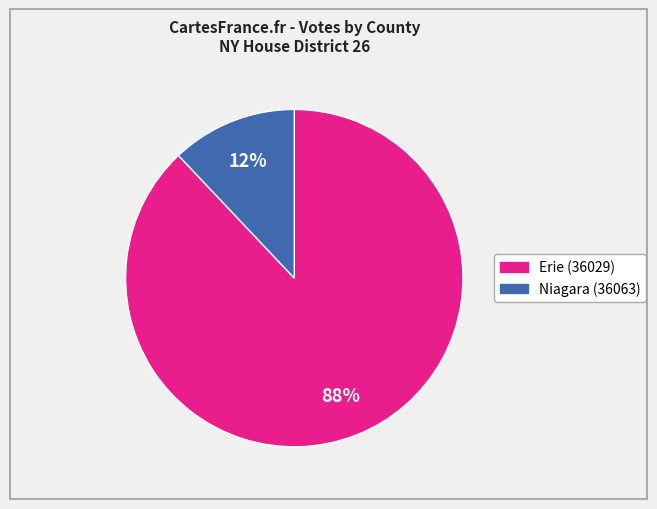

True or false: Niagara (36063) accounts for 12% of the total.

True